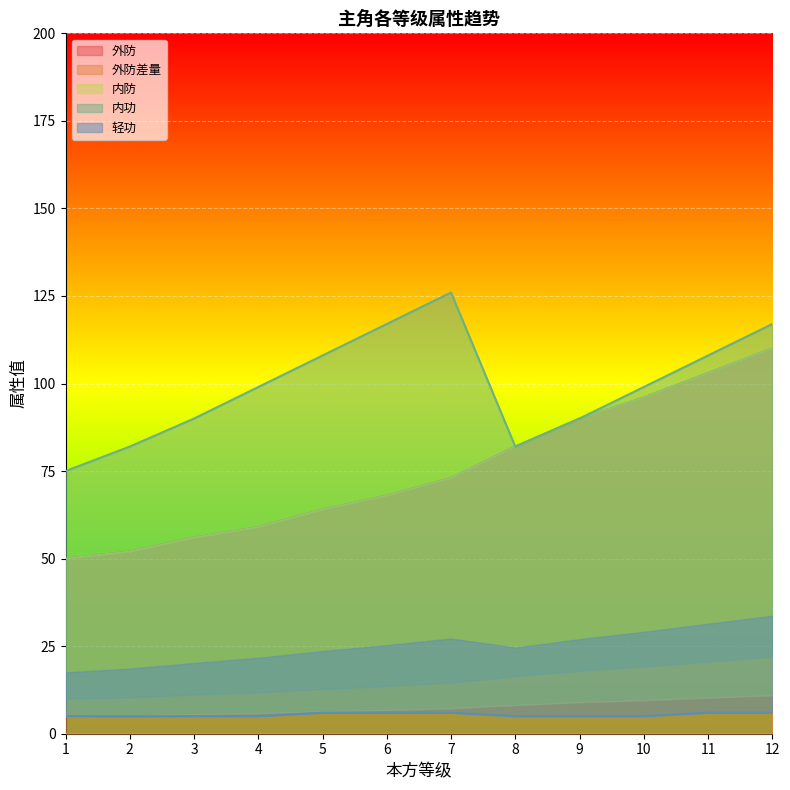

What is the sum of all 内防 values?

903